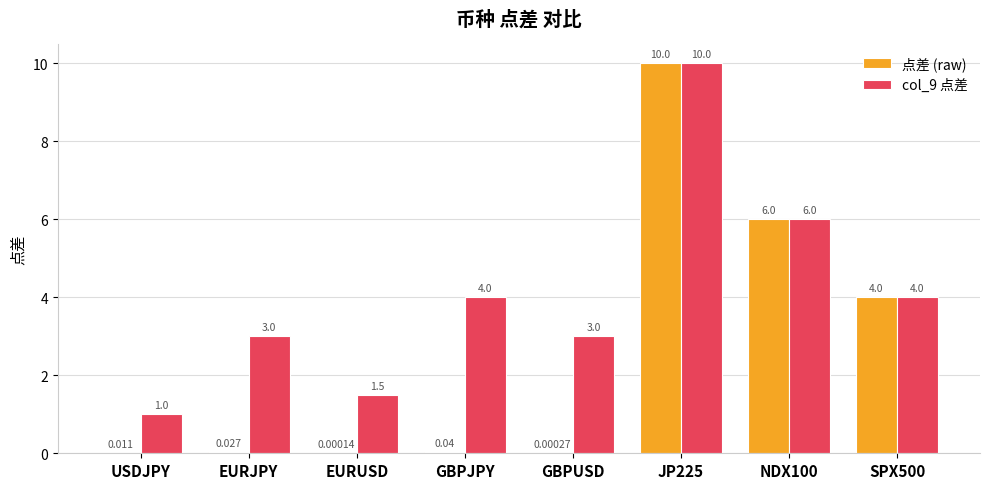

Which series changed the most between EURUSD and JP225?

点差 (raw)